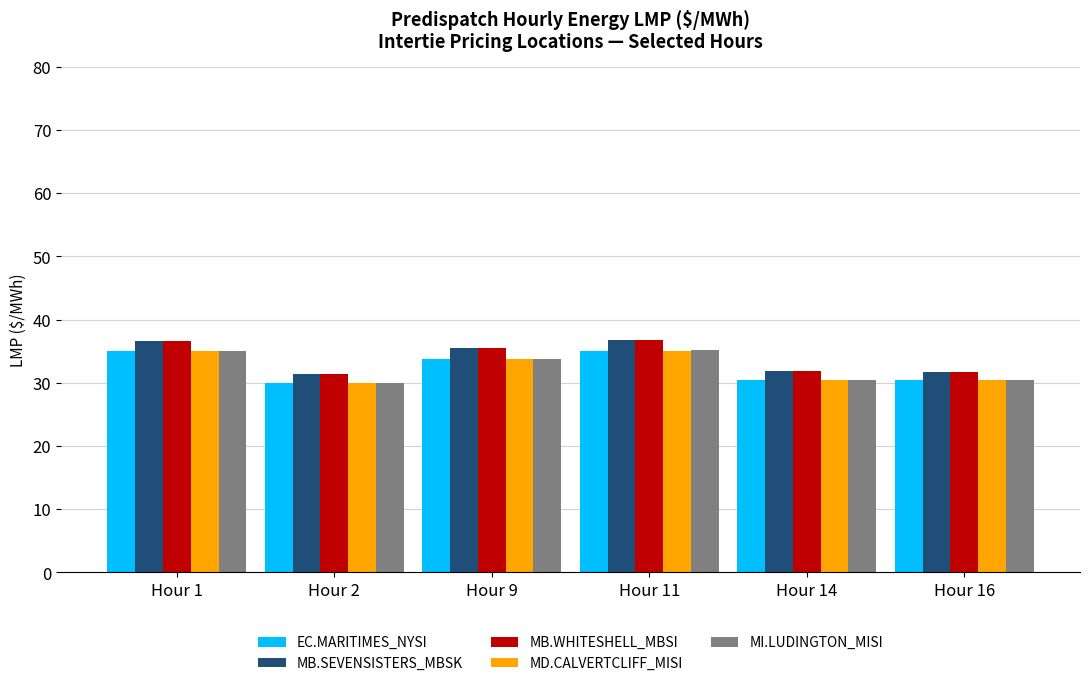

What is the sum of the MB.SEVENSISTERS_MBSK values at Hour 14 and Hour 9?

67.4